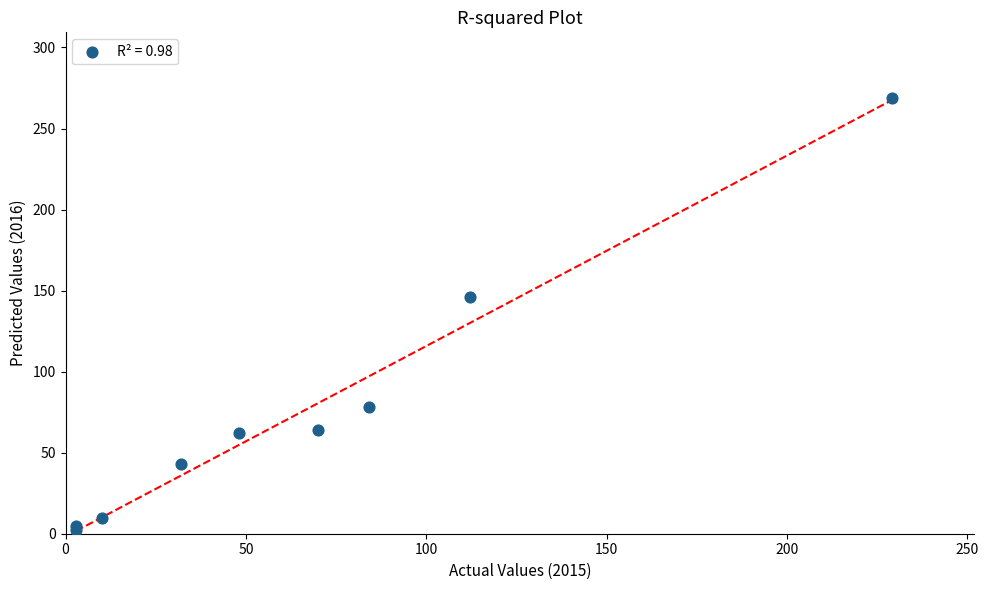

What Y value in the scatter plot is closest to 135?

146